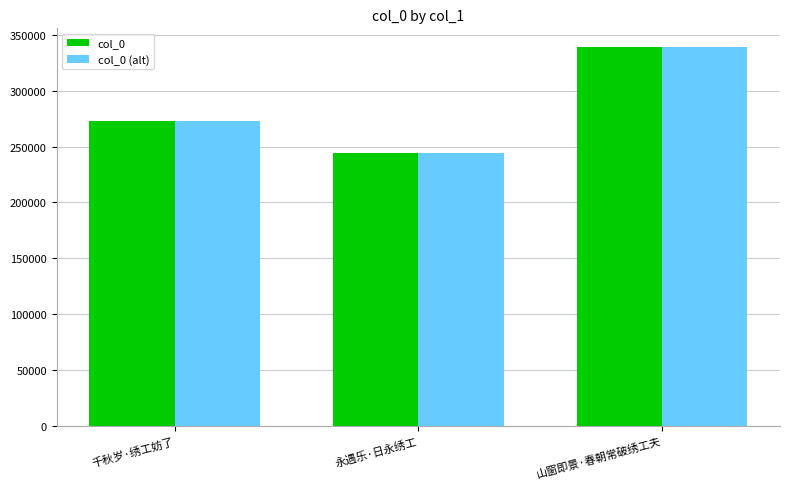

What is the approximate value of col_0 at 山窗即景·春朝常破绣工夫, to the nearest 100?

338900